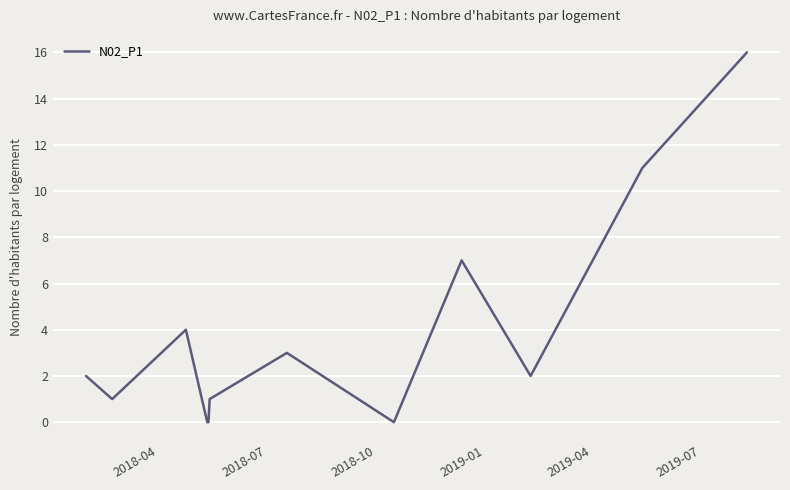

What is the greatest value displayed?

16